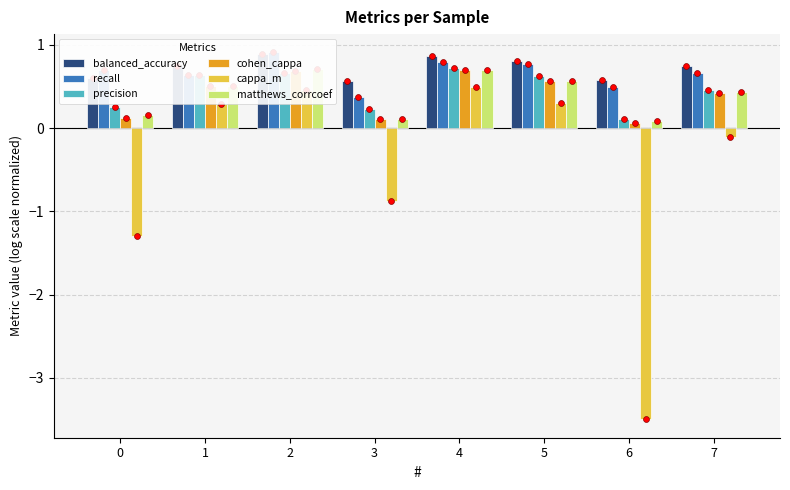

What is the total value across all series at 1?

3.3